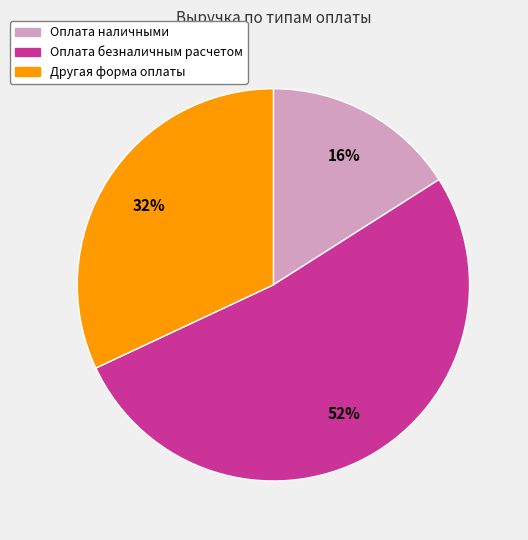

Is there any slice that represents more than half of the pie?

Yes